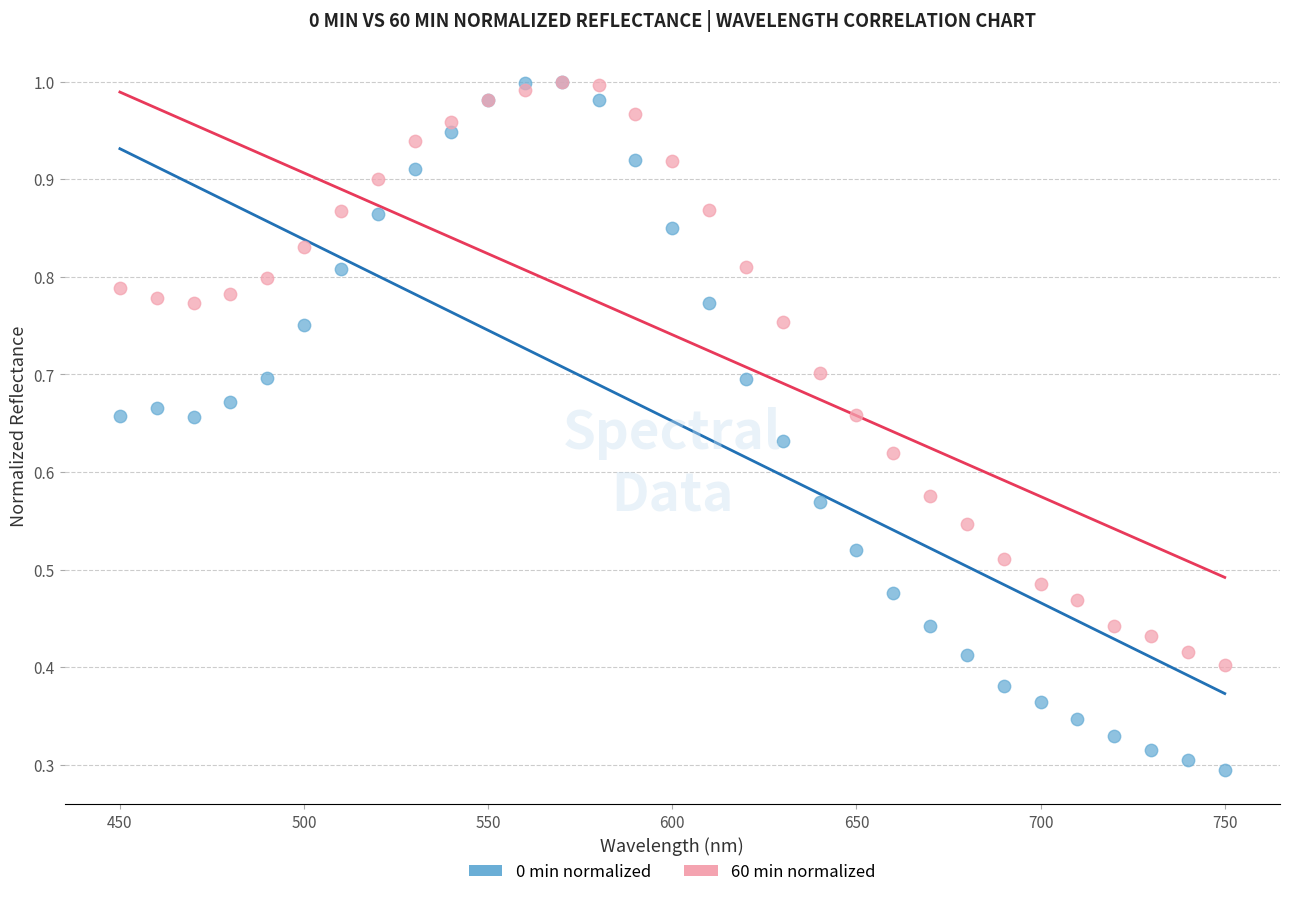

Which series reaches the minimum Y coordinate?

0 min normalized